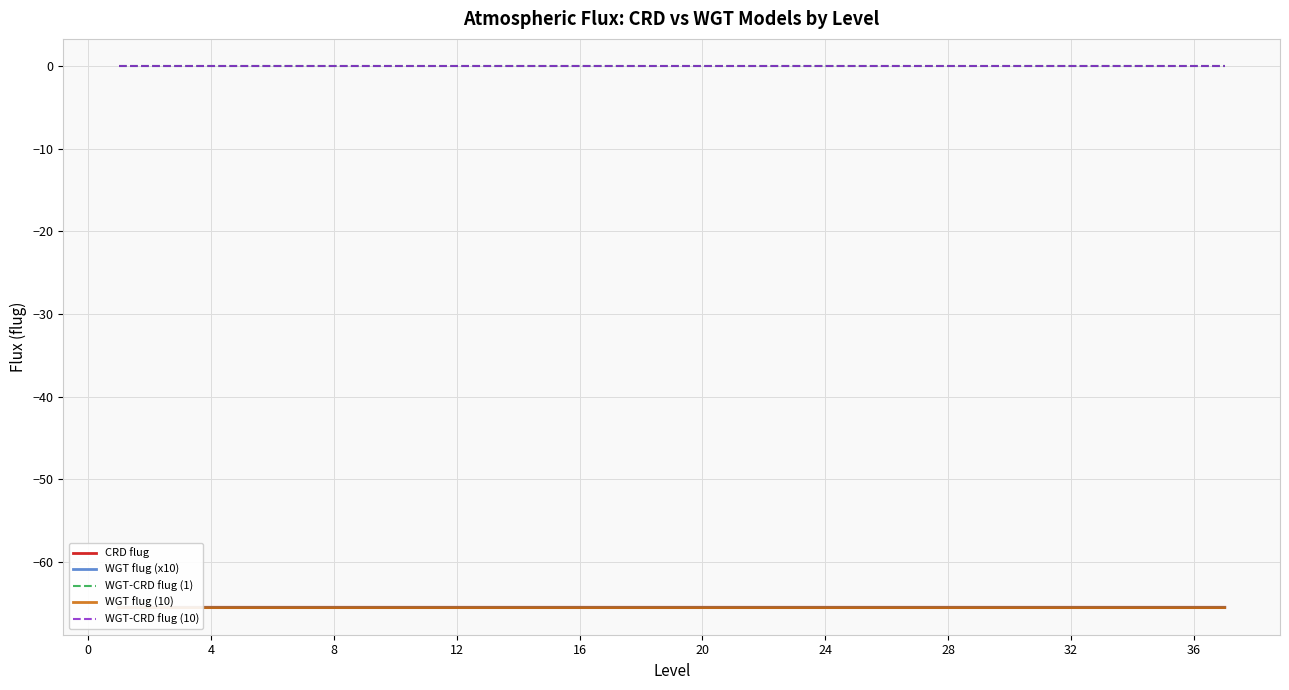

True or false: CRD flug and WGT-CRD flug (10) intersect in this chart.

False